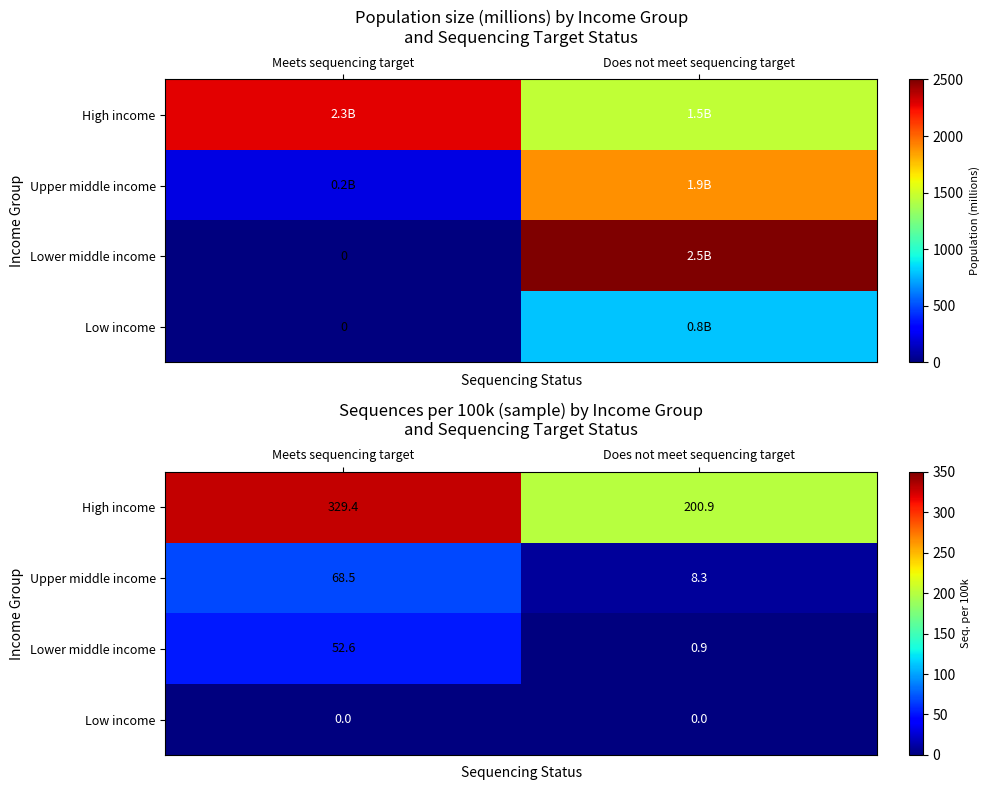

True or false: High income has a value of 329.4 at Meets sequencing target.

True